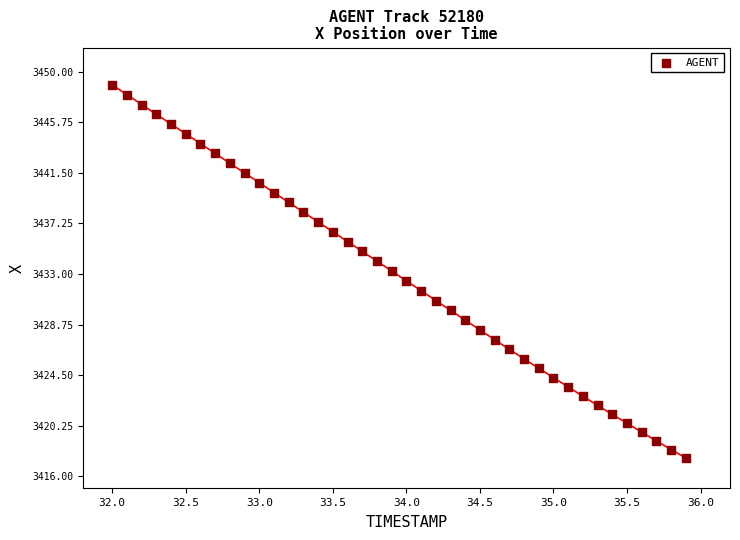

What is the range of X values (max minus min)?

3.9